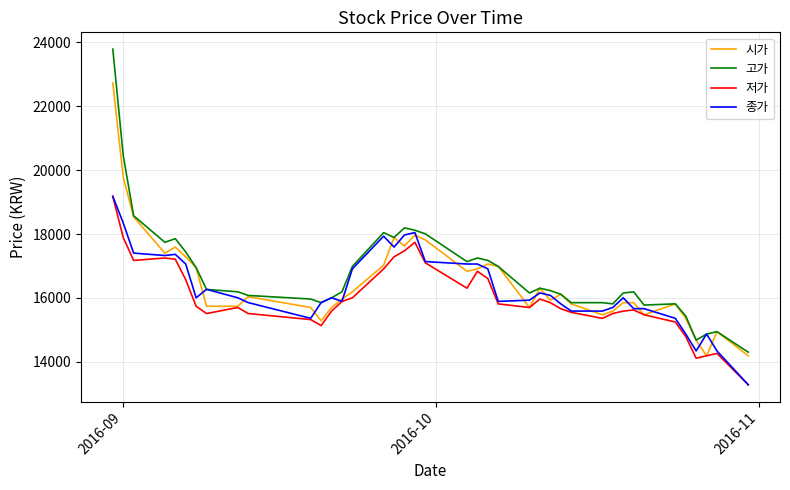

Rank the series by their average value, from highest to lowest.

고가, 시가, 종가, 저가